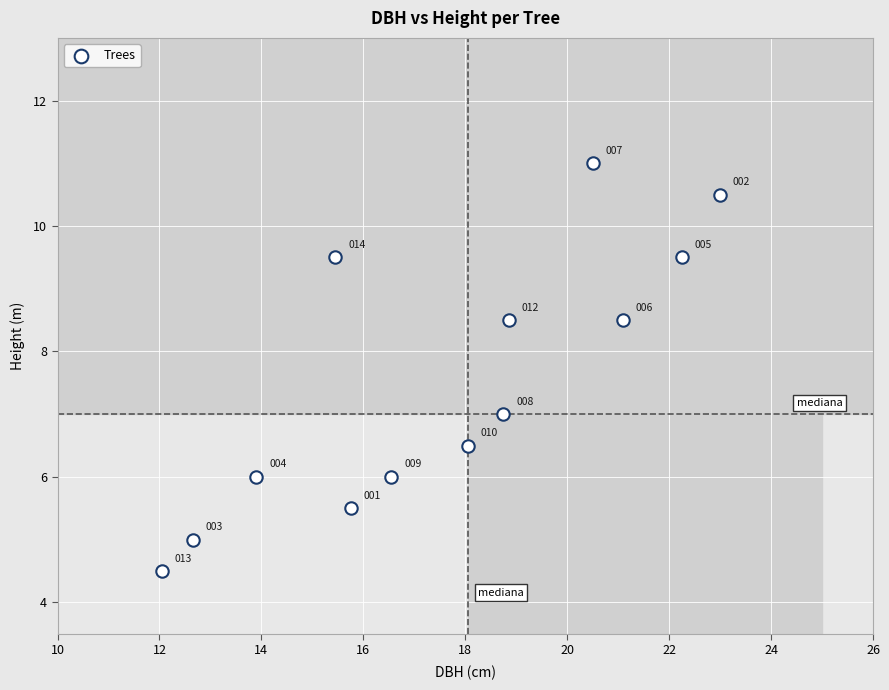

What Y value in the scatter plot is closest to 7?

7.0